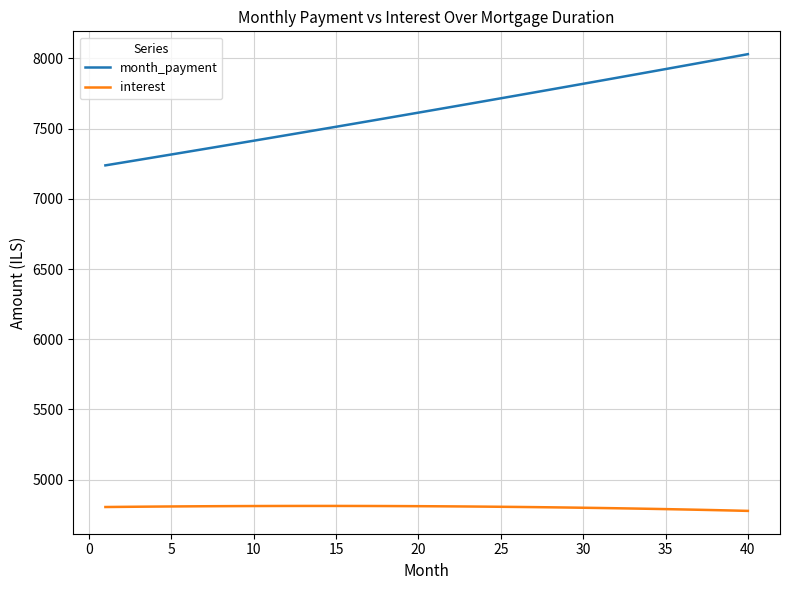

What is the minimum value for month_payment?

7238.4